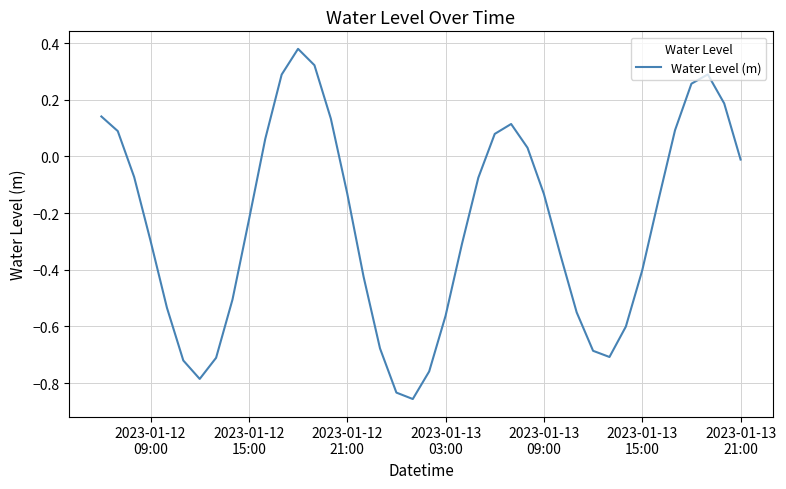

What is the difference between the maximum and minimum values?

1.2